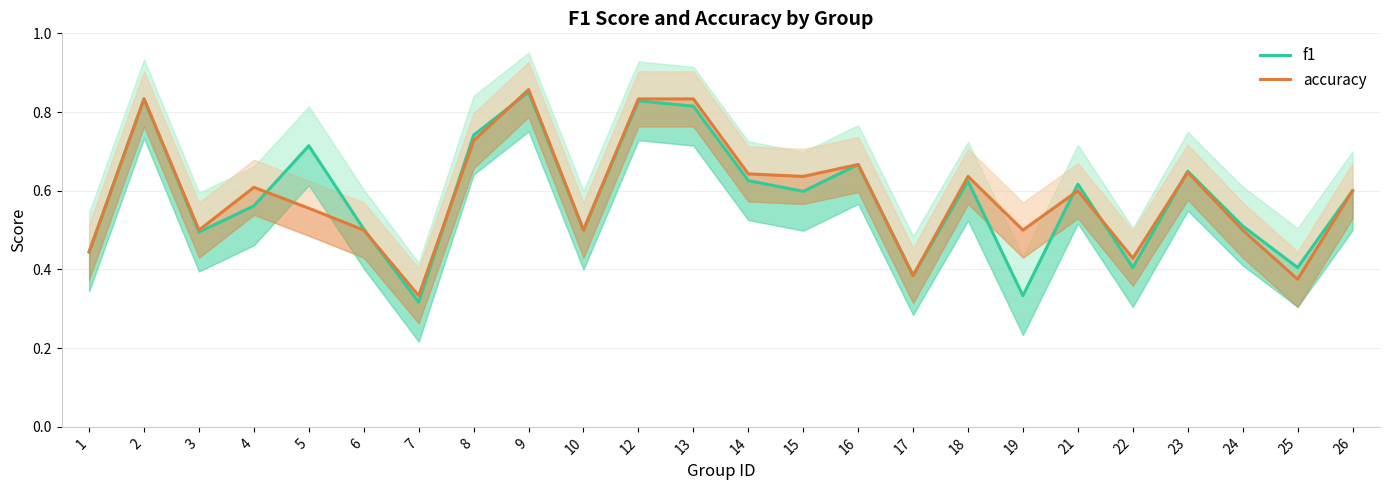

Does the chart display data point markers on the line(s)?

No